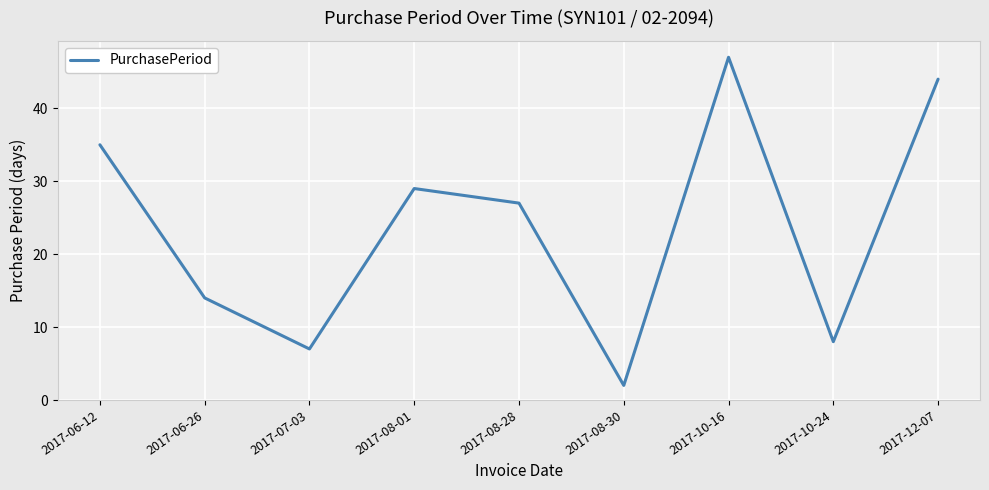

Reading left to right, list all the values displayed in this chart.

2017-06-12=35	2017-06-26=14	2017-07-03=7	2017-08-01=29	2017-08-28=27	2017-08-30=2	2017-10-16=47	2017-10-24=8	2017-12-07=44